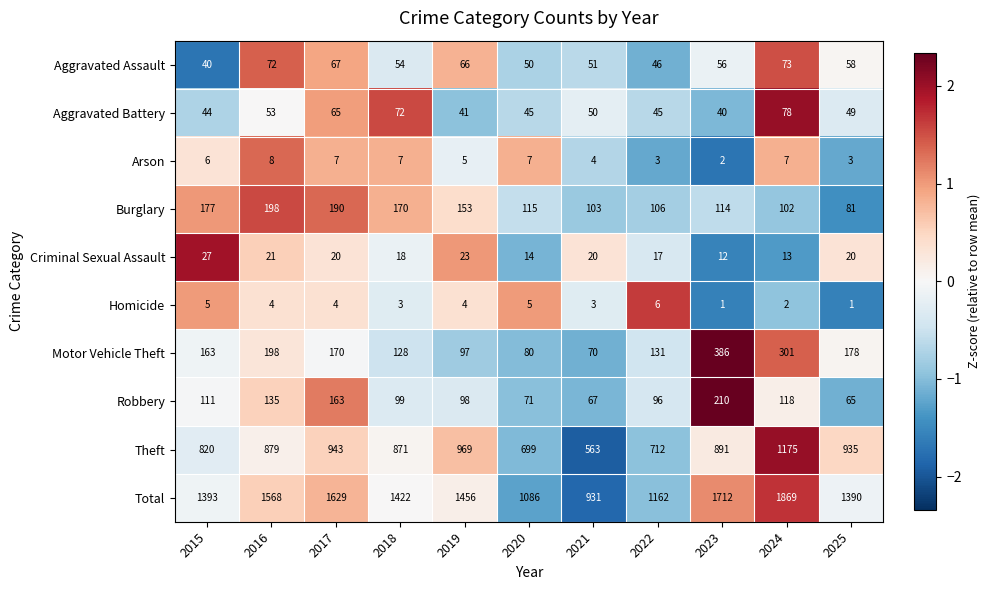

Rank the series by their maximum value, from highest to lowest.

Total, Theft, Motor Vehicle Theft, Robbery, Burglary, Aggravated Battery, Aggravated Assault, Criminal Sexual Assault, Arson, Homicide